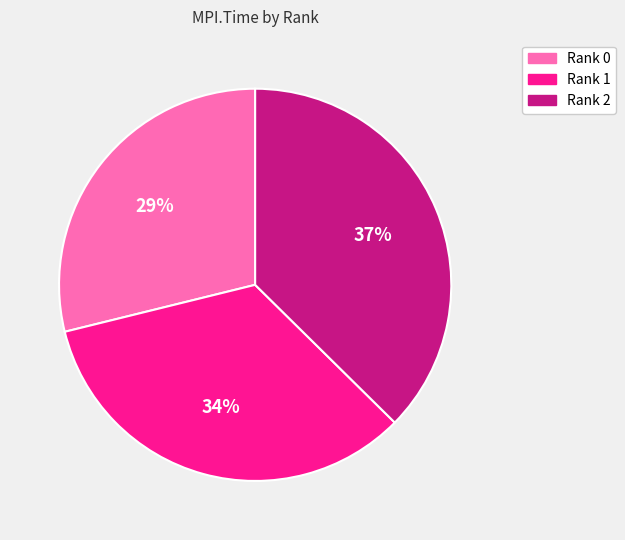

What percentage is the Rank 1 slice, to the nearest percent?

34%